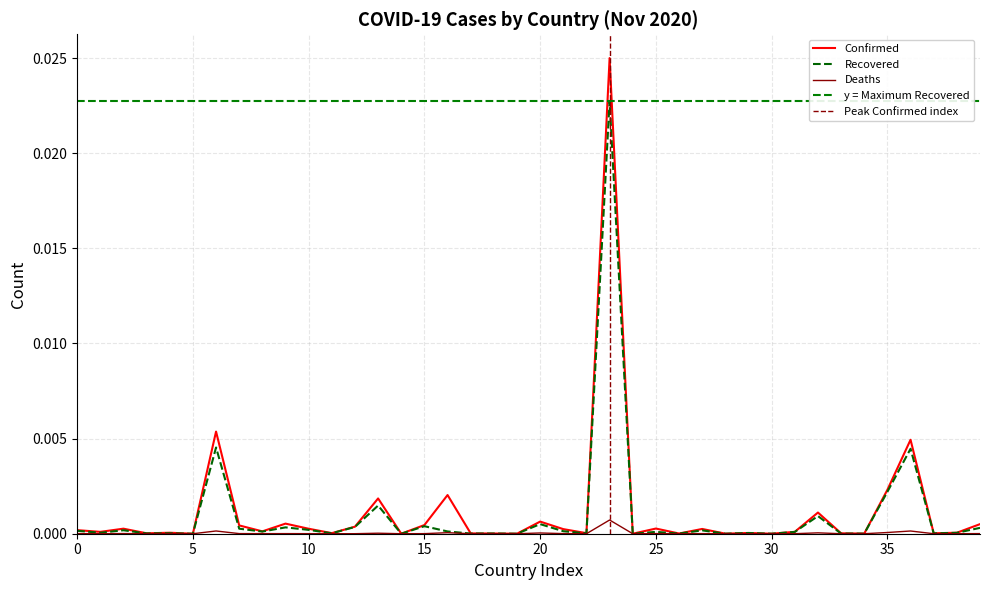

How many interior local valleys does the Deaths series have?

14